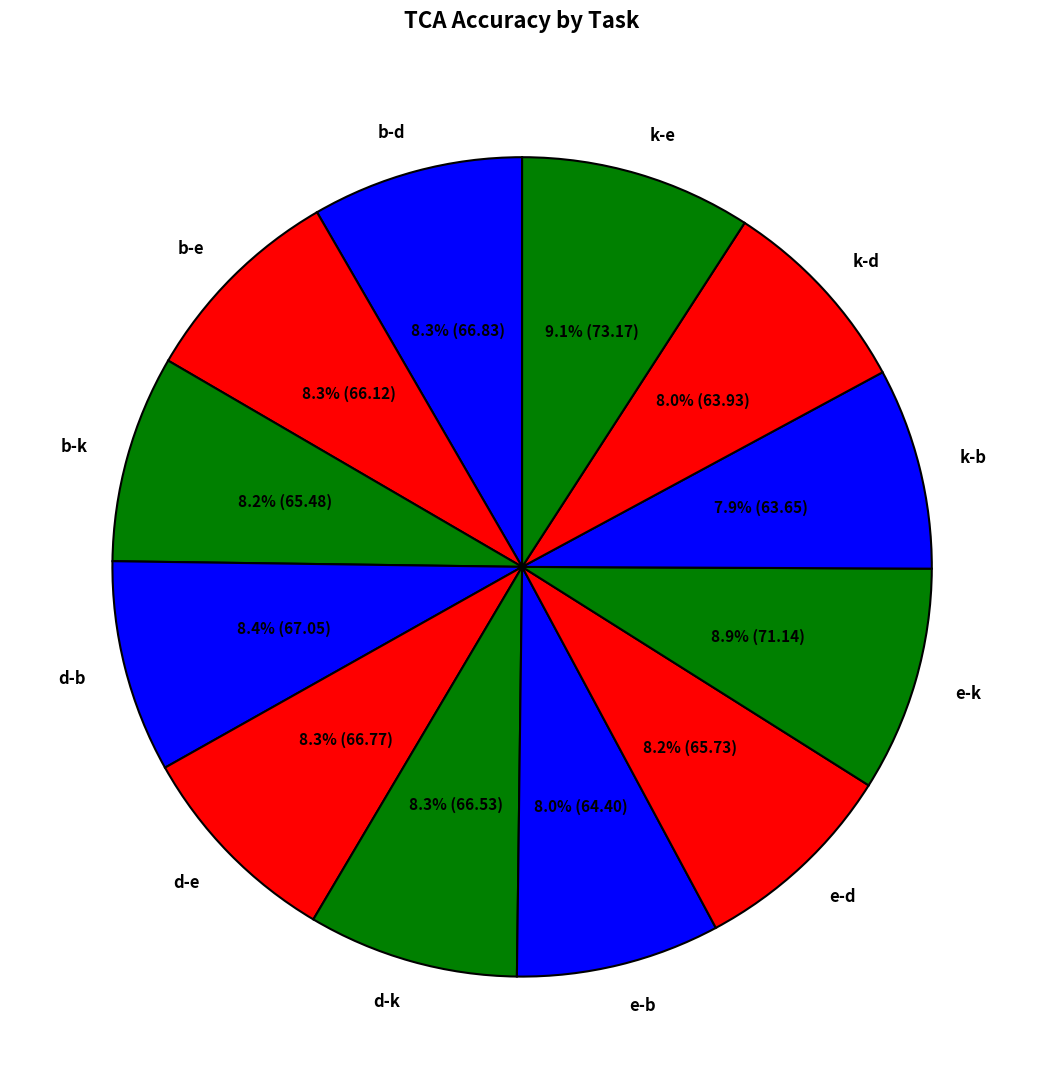

Is there any slice that represents more than half of the pie?

No